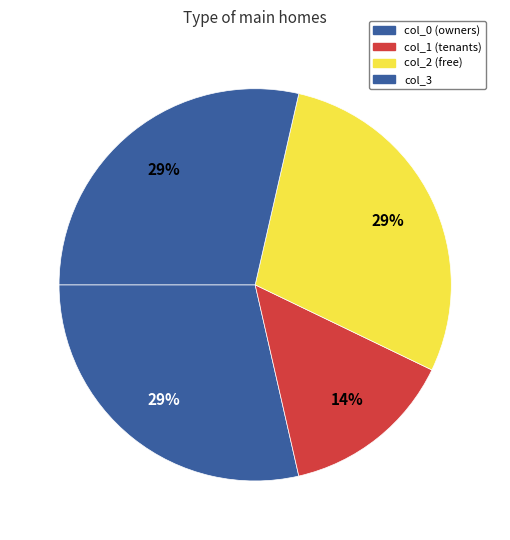

Which has a higher value, col_1 or col_3?

col_3